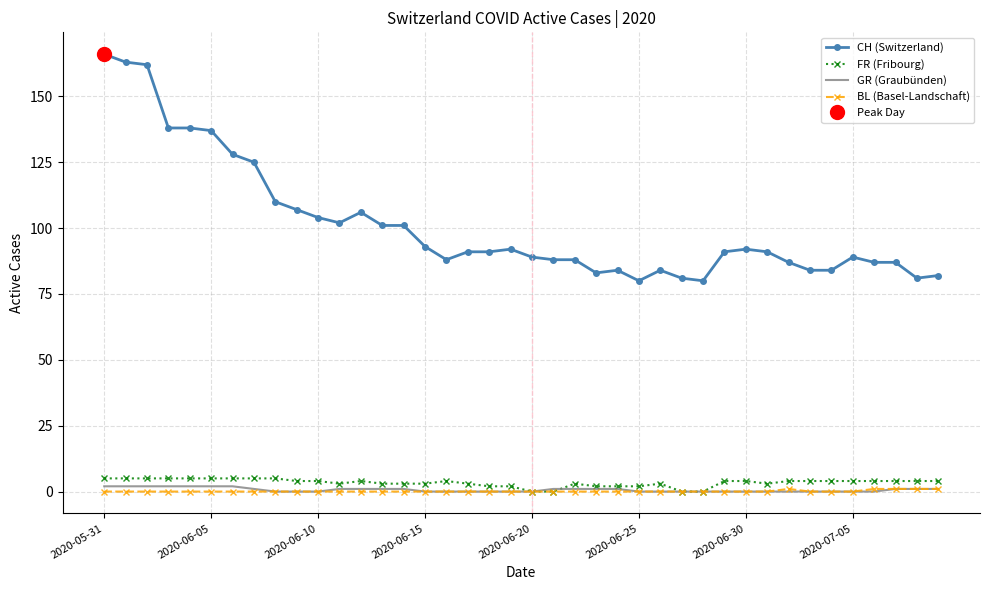

True or false: BL (Basel-Landschaft) and CH (Switzerland) cross at least once.

False